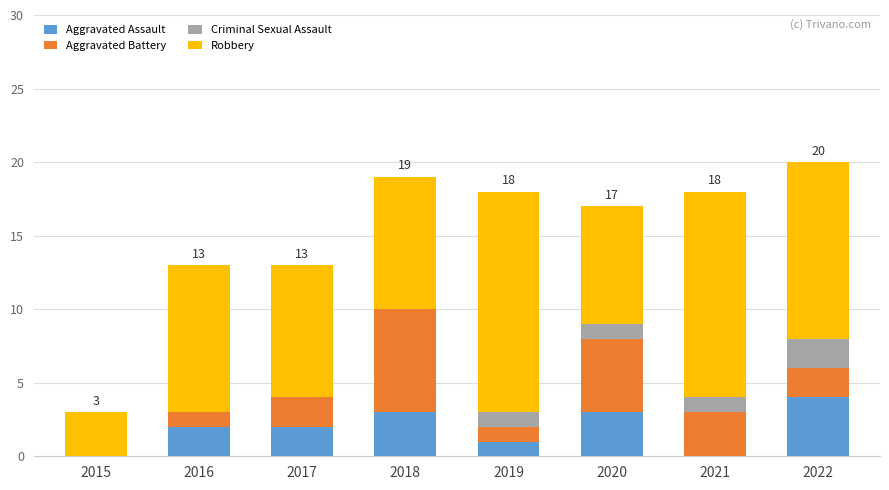

The value of Aggravated Assault at 2021 is 2. True or false?

False